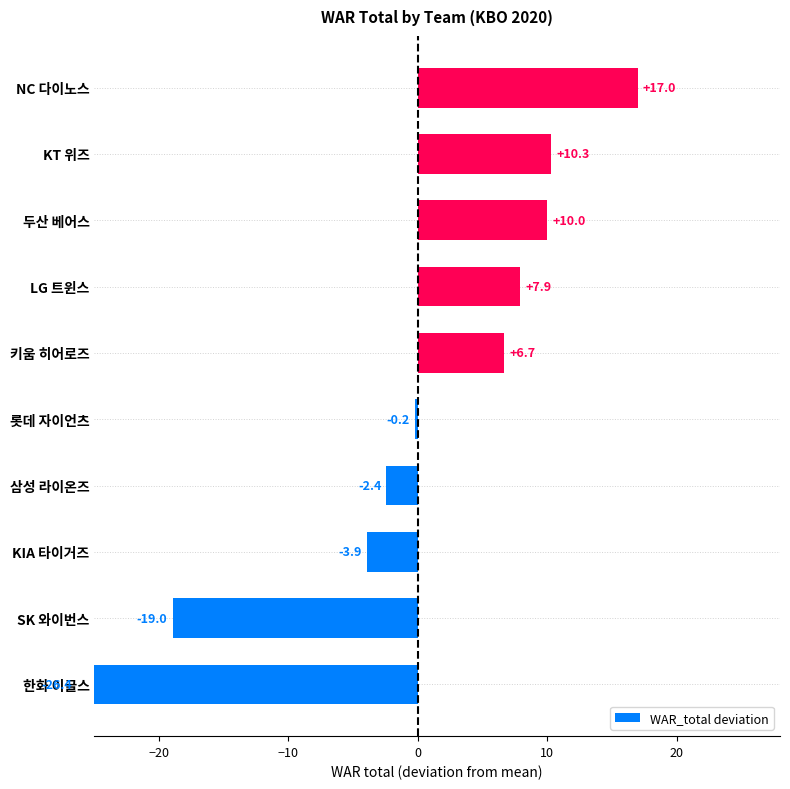

Reading left to right, extract all data points from this chart.

-26.4	-19.0	-3.9	-2.4	-0.2	6.7	7.9	10.0	10.3	17.0